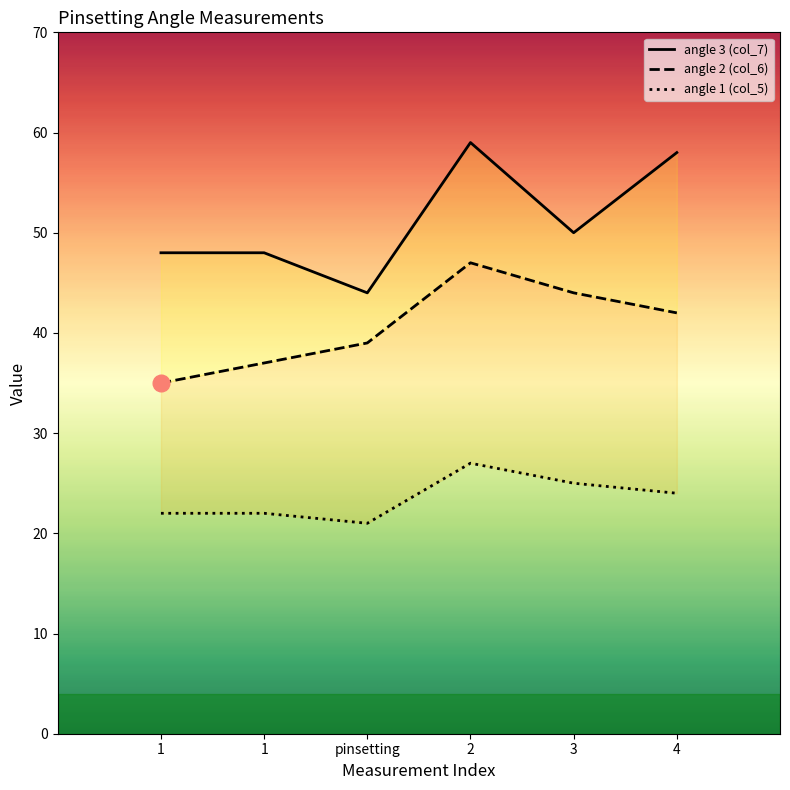

The angle_3 series shows 33 at 4. True or false?

False